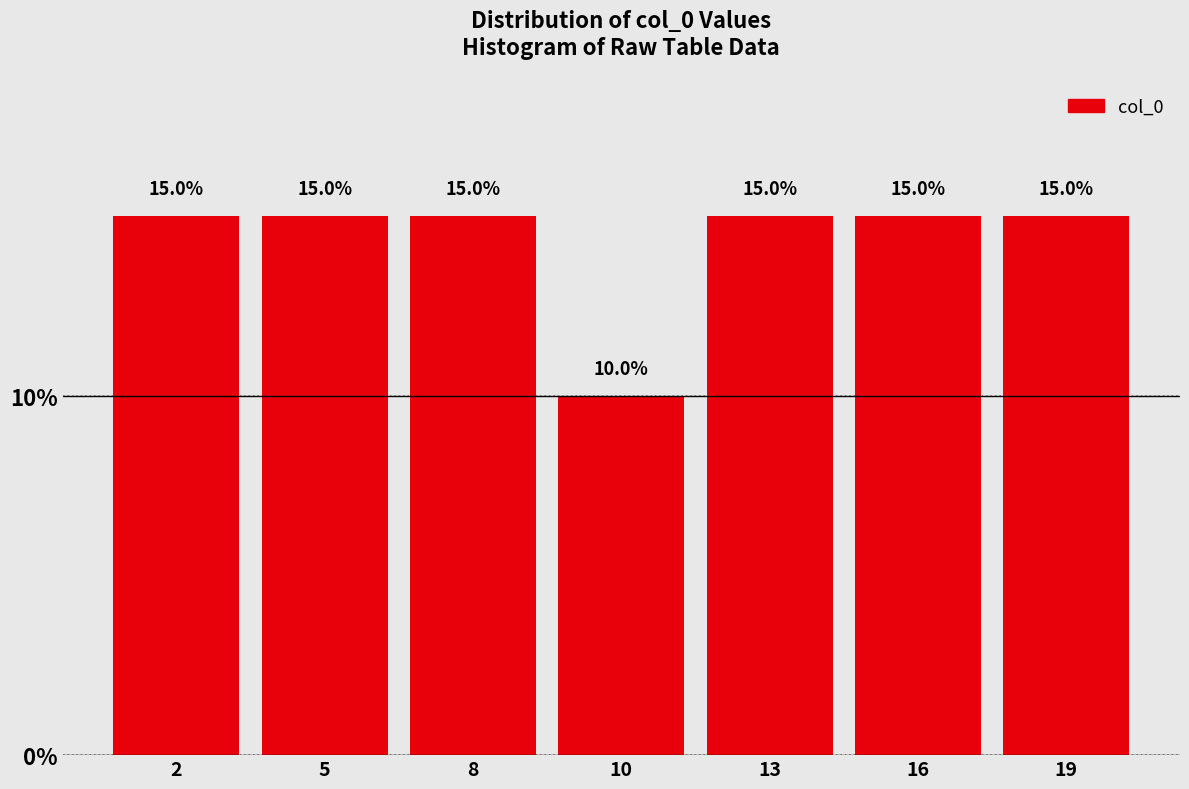

Reading left to right, extract all data points from this chart.

15	15	15	10	15	15	15